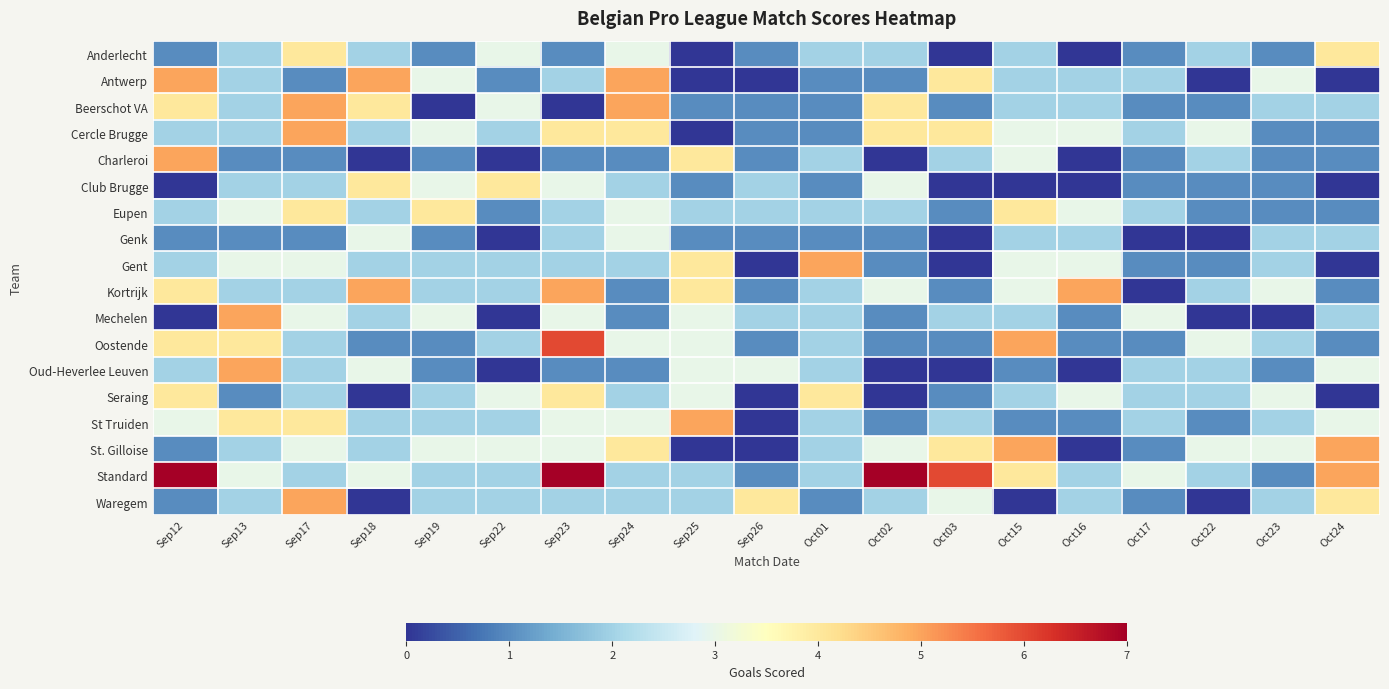

Which series has the widest spread of values?

Standard